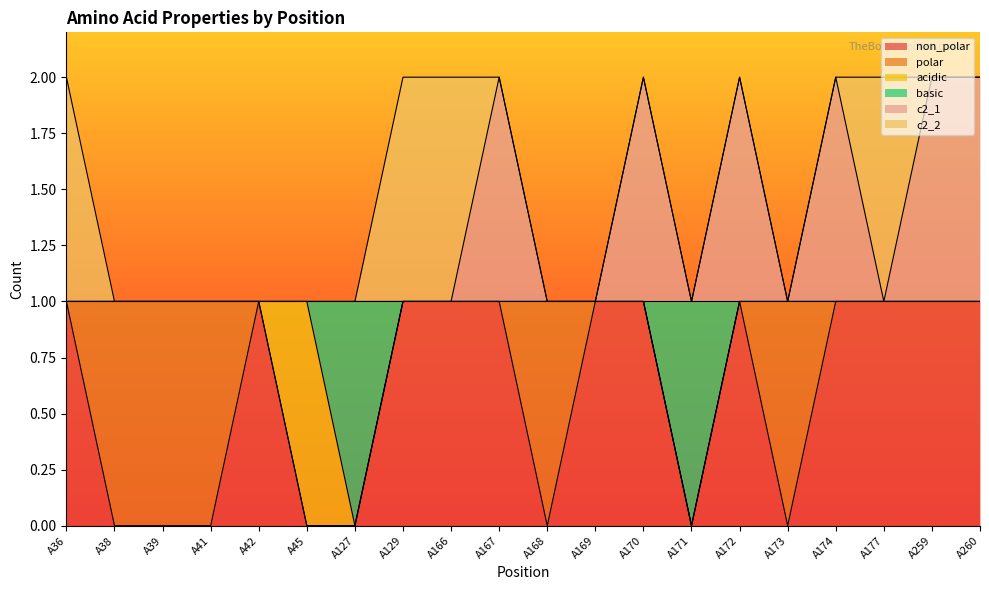

What is the value of the non_polar point at the 19th from the left?

1